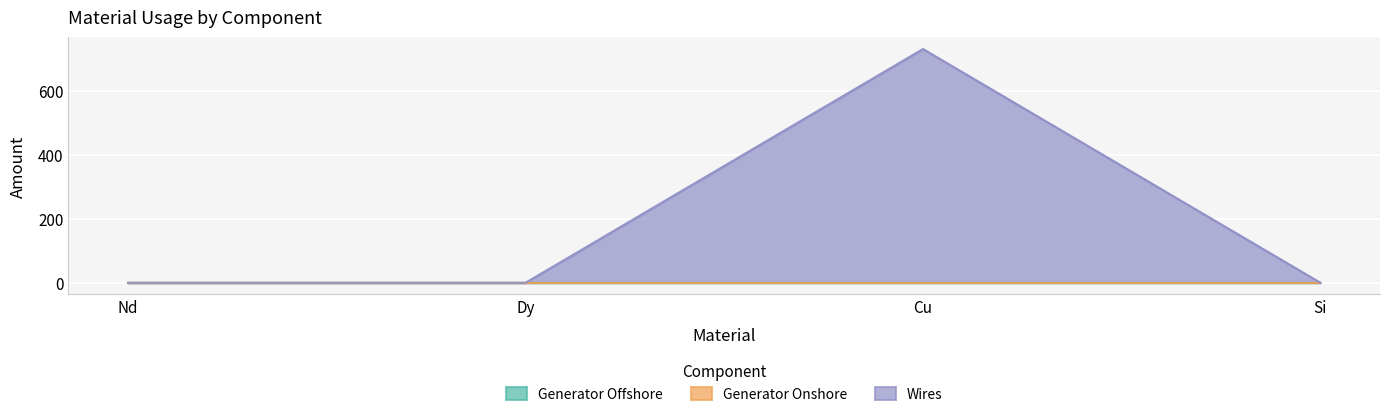

Which category has the highest value across all series?

Cu